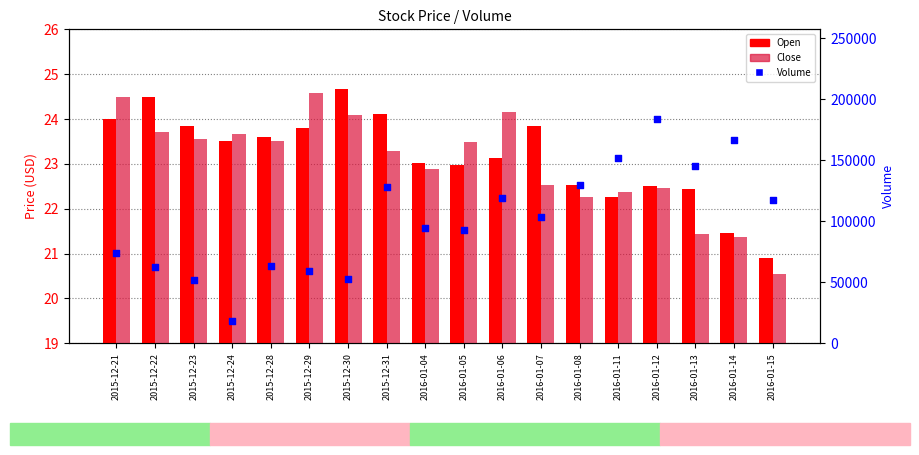

Which series contains the lowest Y value?

Close